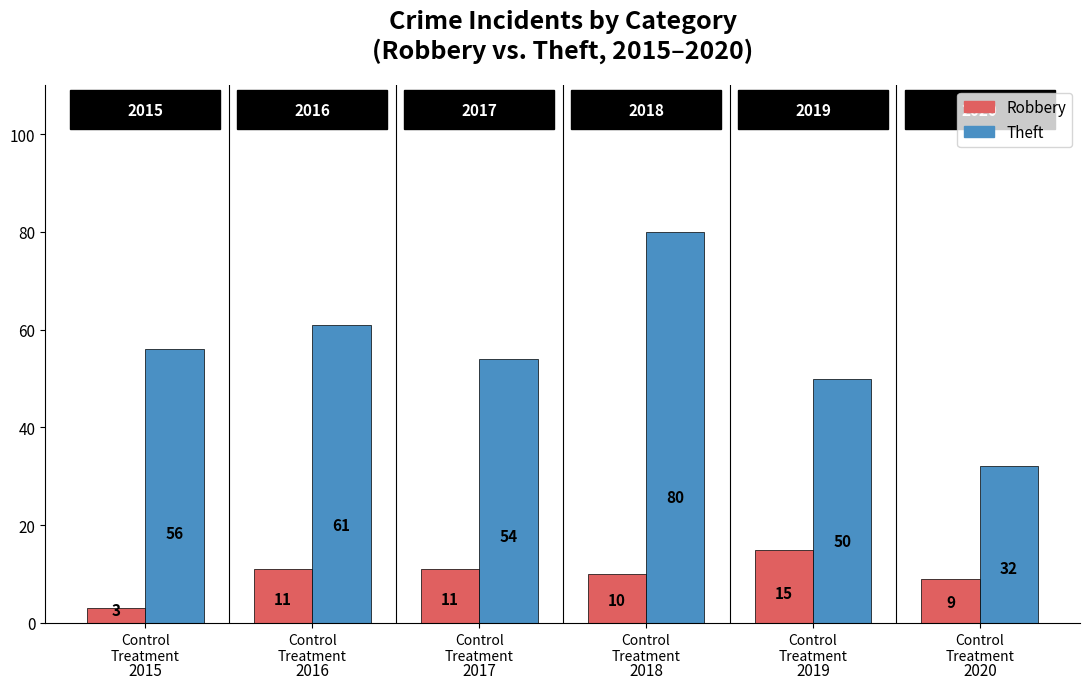

How many data points does each series have?

6